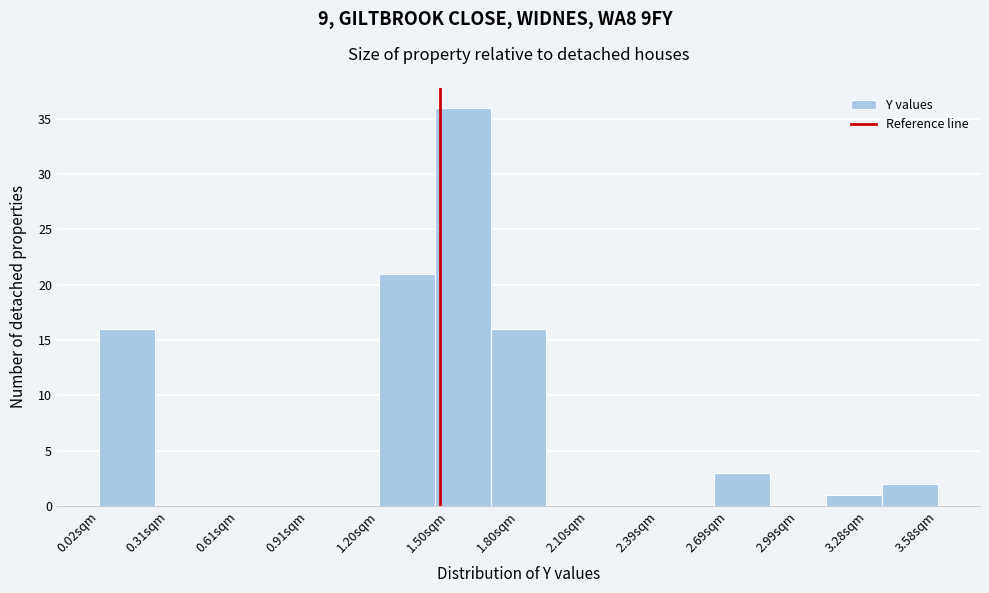

Reading left to right, transcribe this chart: for each bar, give the range it covers on the x-axis and its height. Neither the bar edges nor the heights are printed on the chart, so give them approximately, as read against the axes.

0.00 to 0.25: 16
0.25 to 0.50: 0
0.50 to 0.75: 0
0.75 to 0.95: 0
0.95 to 1.20: 0
1.20 to 1.45: 21
1.45 to 1.70: 36
1.70 to 1.90: 16
1.90 to 2.15: 0
2.15 to 2.40: 0
2.40 to 2.65: 0
2.65 to 2.85: 3
2.85 to 3.10: 0
3.10 to 3.35: 1
3.35 to 3.60: 2